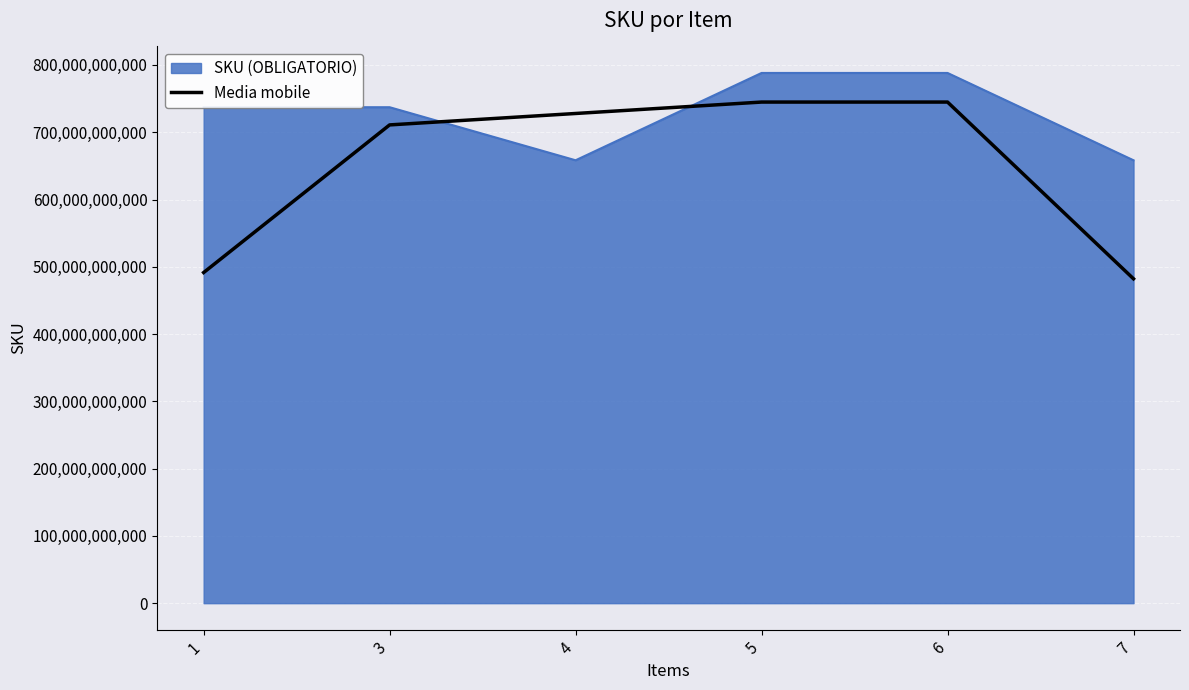

Read the Media mobile value at 1.

491457588725.7